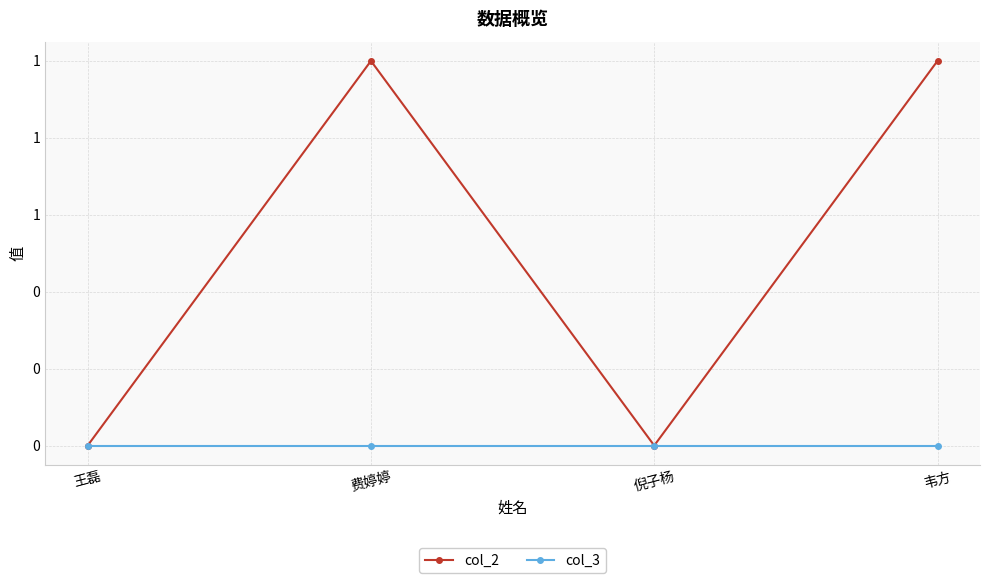

List the series in order of their peak value, highest first.

col_2, col_3